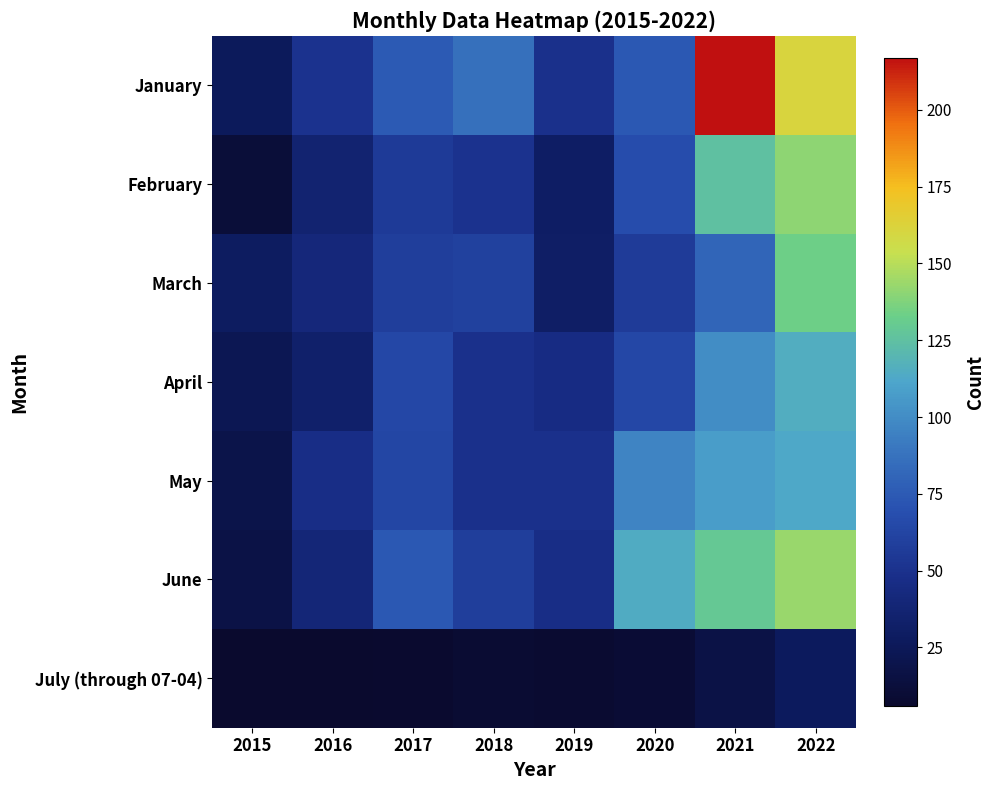

Reading left to right, list all the values displayed in this chart.

January: 2015=26	2016=51	2017=75	2018=86	2019=49	2020=74	2021=217	2022=161
February: 2015=11	2016=36	2017=56	2018=51	2019=30	2020=67	2021=125	2022=141
March: 2015=29	2016=41	2017=58	2018=60	2019=31	2020=57	2021=81	2022=133
April: 2015=23	2016=34	2017=64	2018=49	2019=45	2020=64	2021=100	2022=115
May: 2015=19	2016=47	2017=63	2018=49	2019=49	2020=96	2021=108	2022=113
June: 2015=17	2016=39	2017=74	2018=58	2019=47	2020=114	2021=129	2022=143
July (through 07-04): 2015=6	2016=6	2017=7	2018=9	2019=8	2020=10	2021=17	2022=27